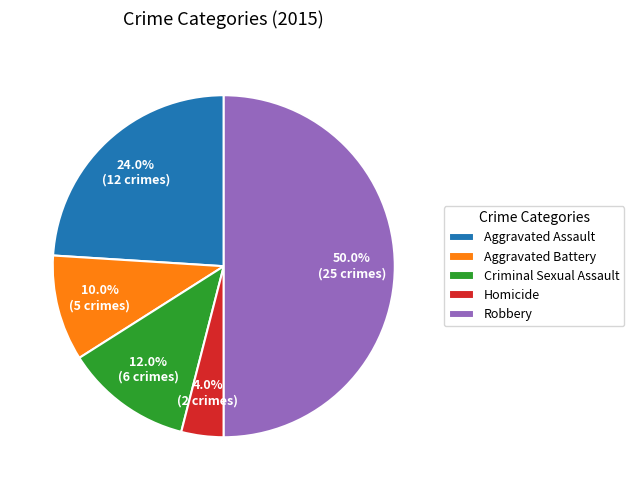

What is the smallest slice in the pie chart?

Homicide